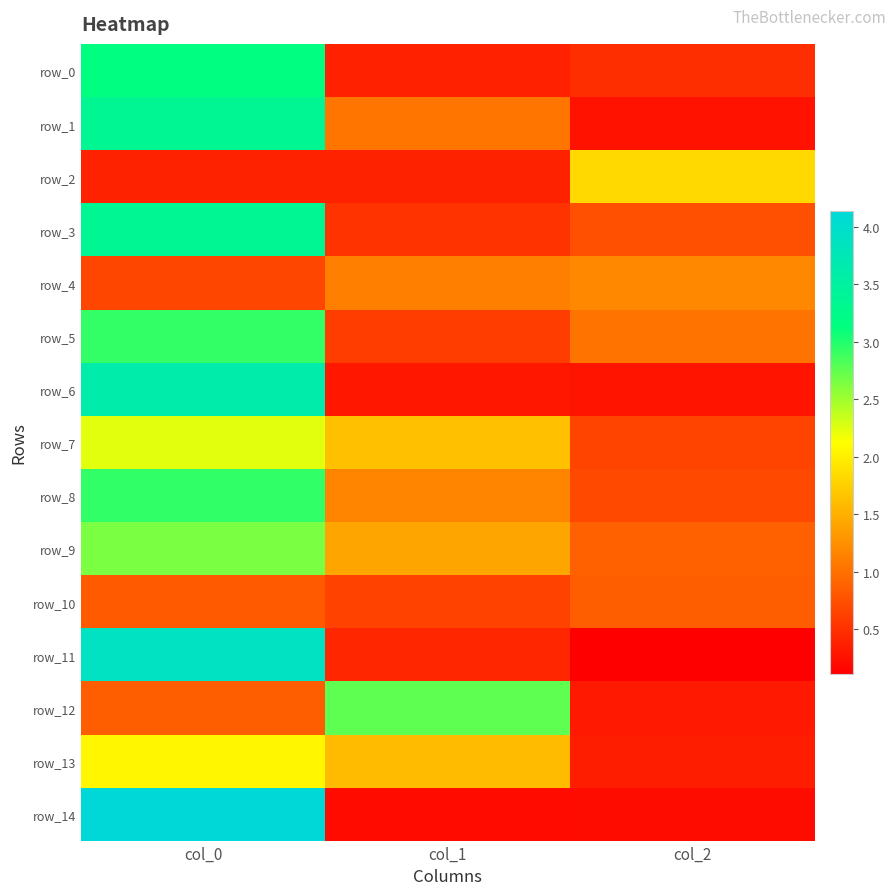

Rank the series at col_0 from lowest to highest value.

row_2, row_4, row_10, row_12, row_13, row_7, row_9, row_5, row_8, row_0, row_1, row_3, row_6, row_11, row_14